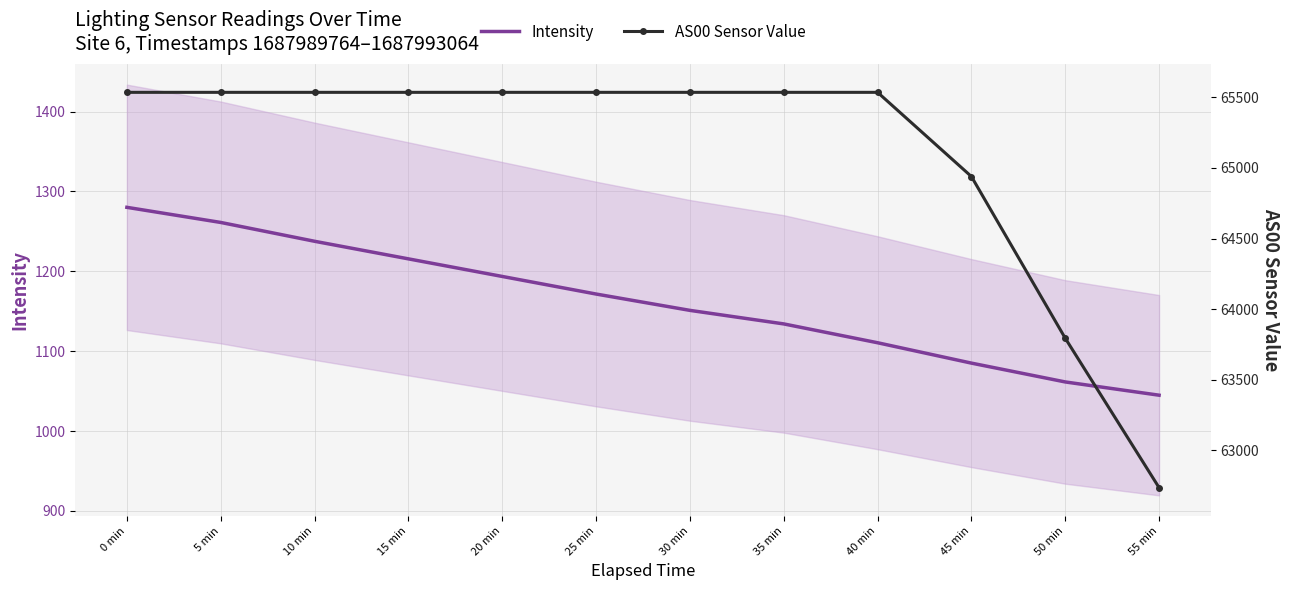

True or false: AS00 Sensor Value and Intensity cross at least once.

False